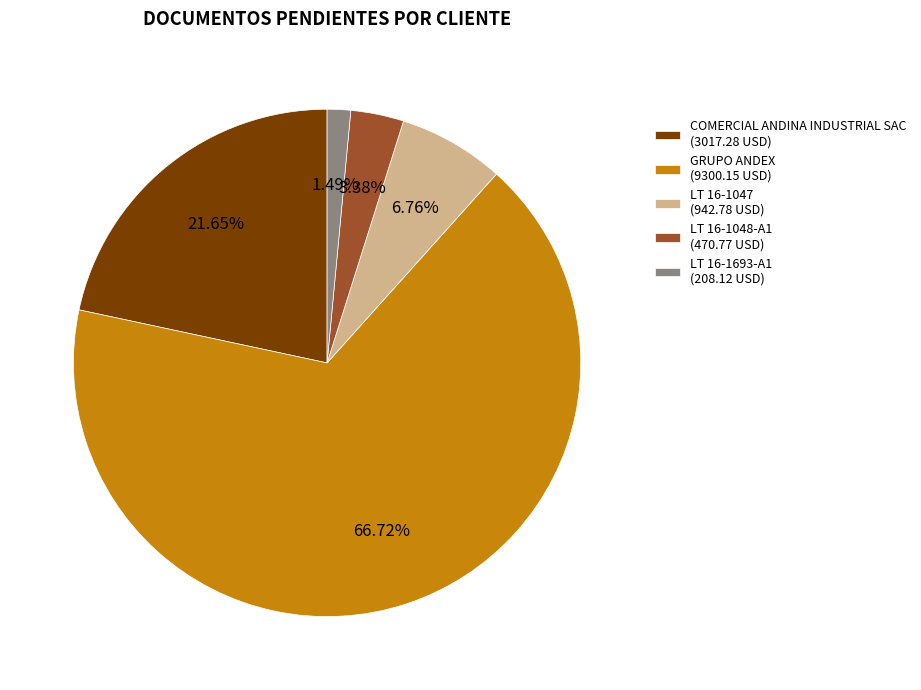

True or false: LT 16-1048-A1 accounts for 9% of the total.

False